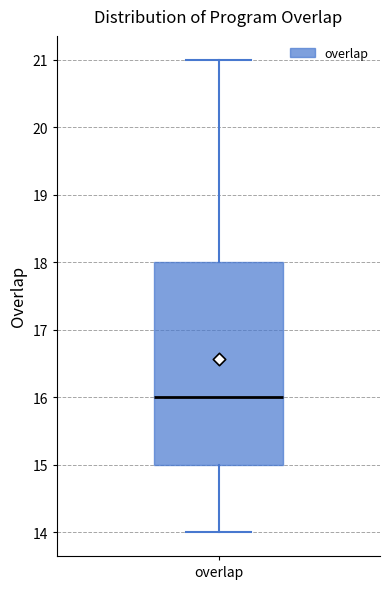

Read this box plot against the y-axis: the position of the median line, the range covered by the box, and the ends of both whiskers. The values are not printed on the chart, so give them approximately, as read against the axis.

median 16, box 15 to 18, whiskers 14 to 21